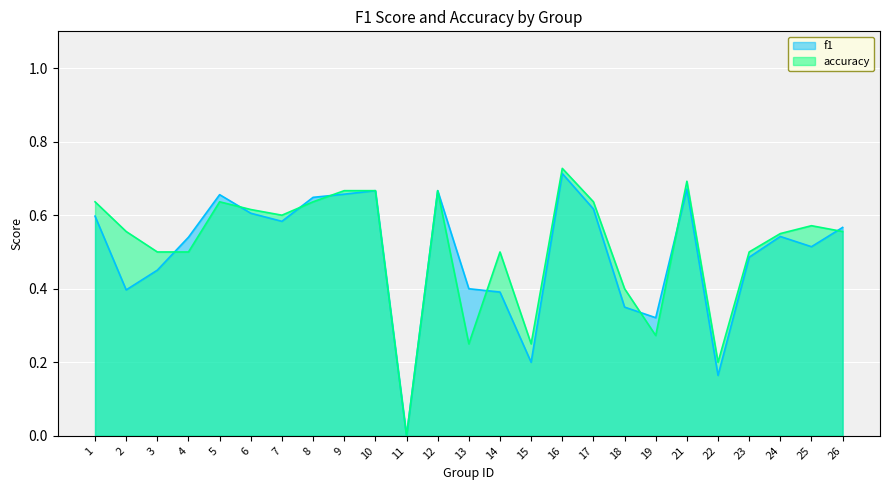

Is the value of f1 at 3 greater than the value of accuracy at 24?

No